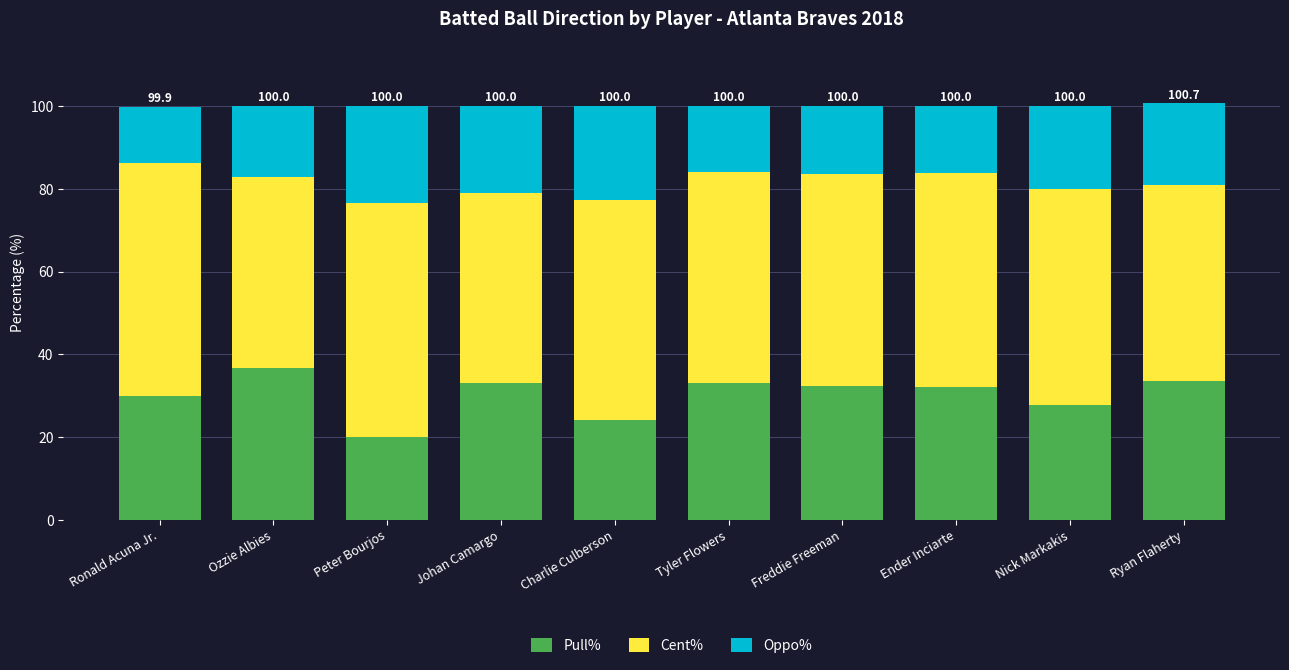

How many data points does each series have?

10